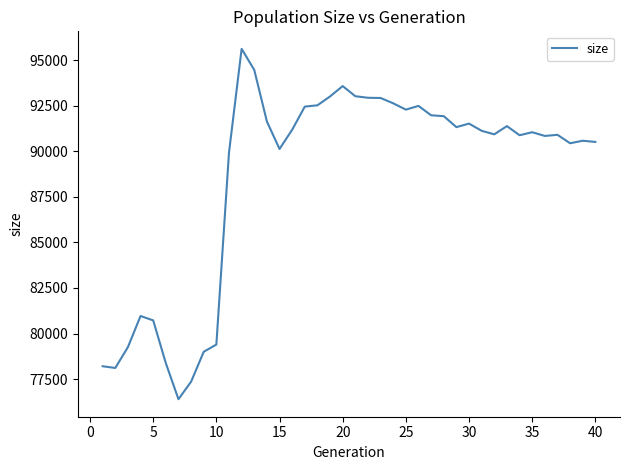

What is the smallest value displayed?

76399